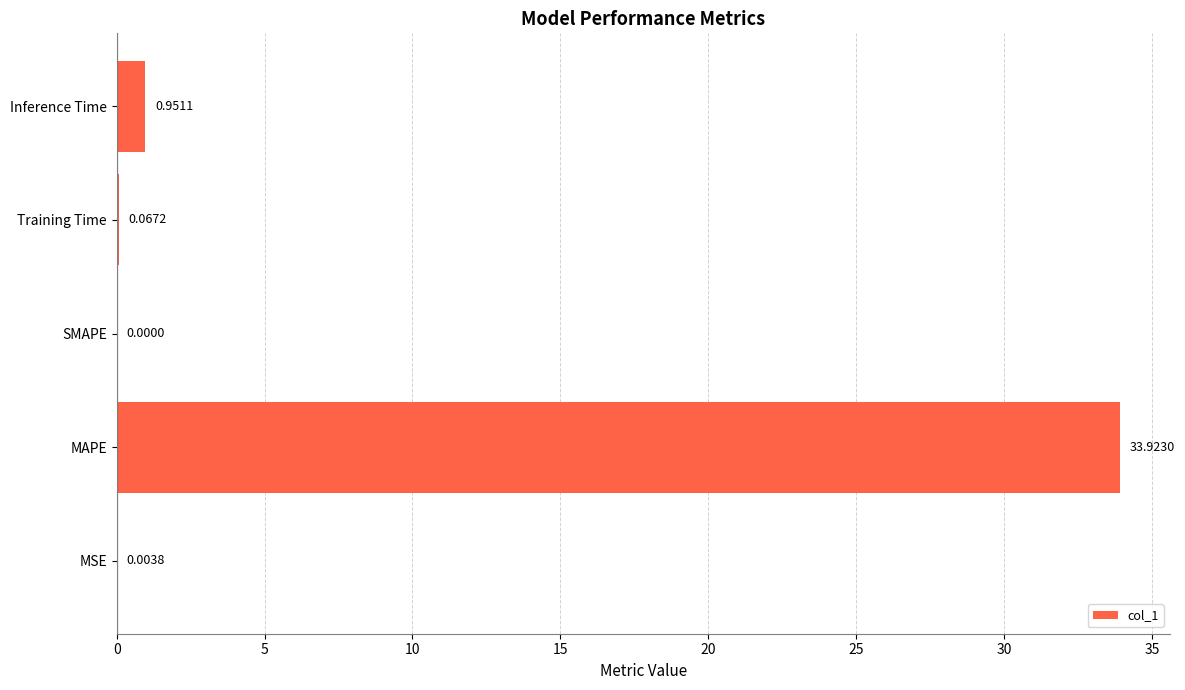

At which category does the chart reach its peak across all series?

MAPE